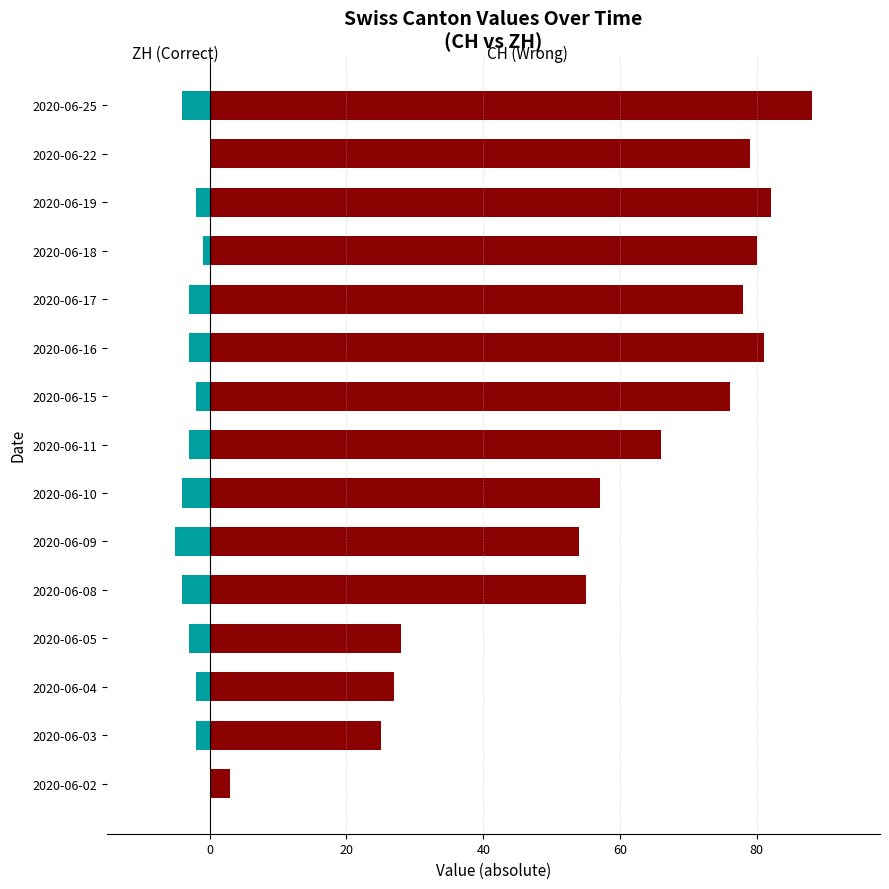

What position from the left is 60?

4